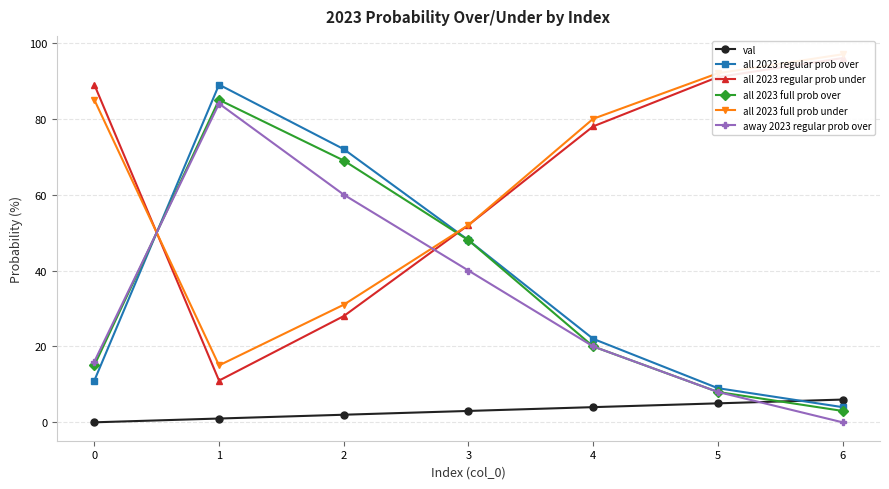

How many lines are shown in the chart?

6